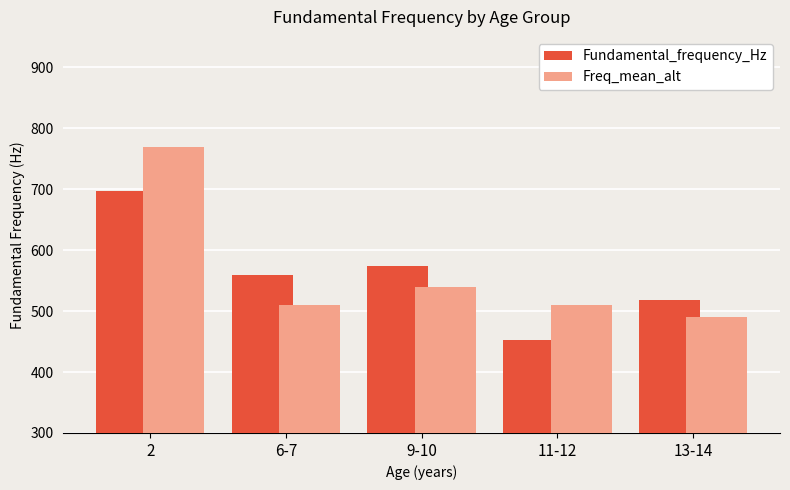

What is the difference between the Freq_mean_alt values at 6-7 and 9-10?

30.0